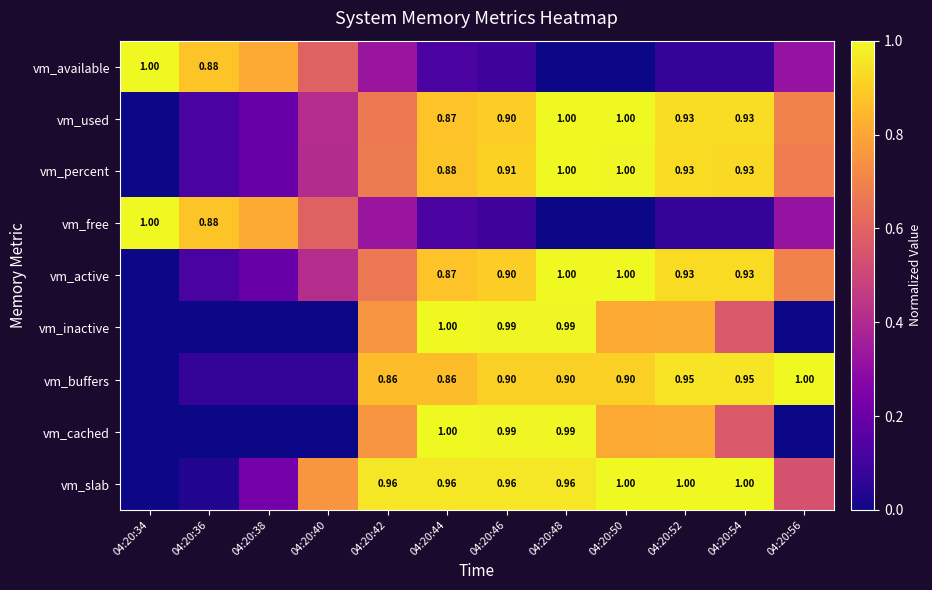

At which category does the chart reach its peak across all series?

04:20:34